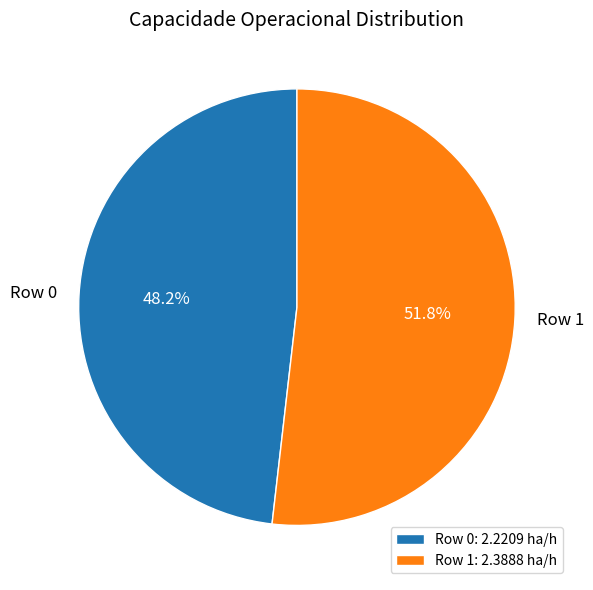

The Row 1 slice represents 52% of the pie. True or false?

True